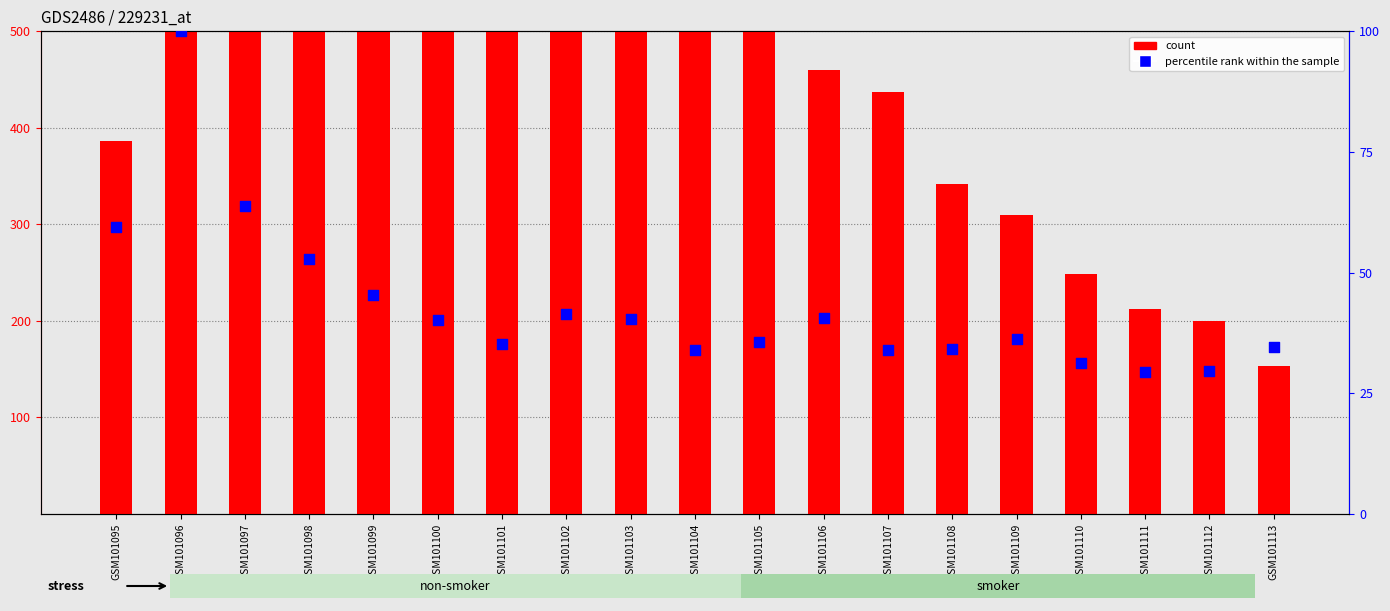

What is the total value across all series at GSM101104?

619.9